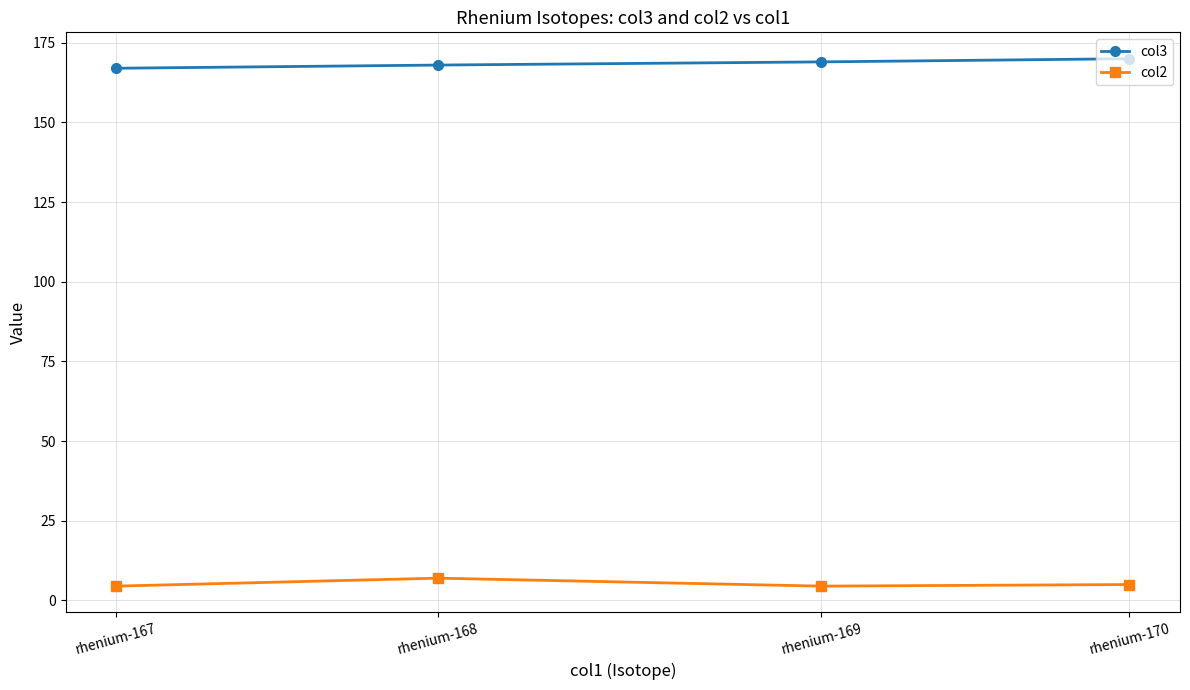

What is the smallest value displayed?

4.5